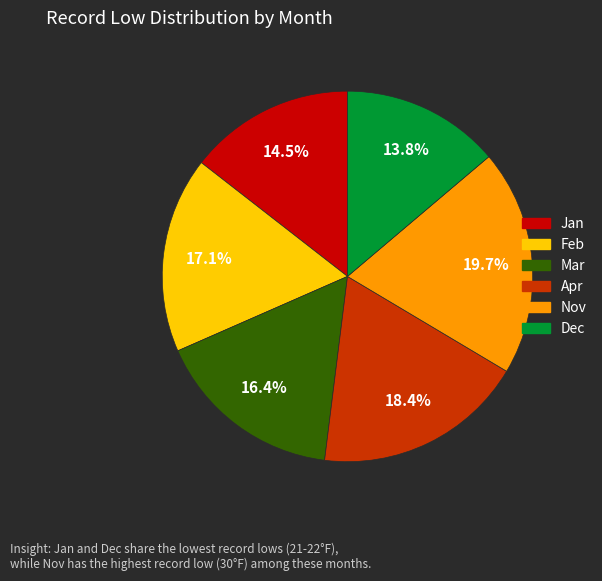

Is it true that Jan is 3% of the pie?

False